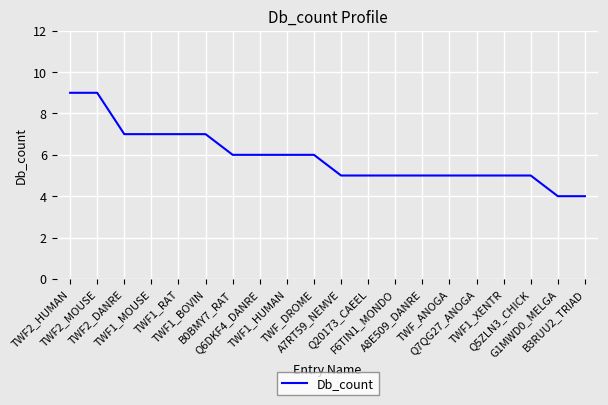

At which label does the data first exceed 6?

TWF2_HUMAN